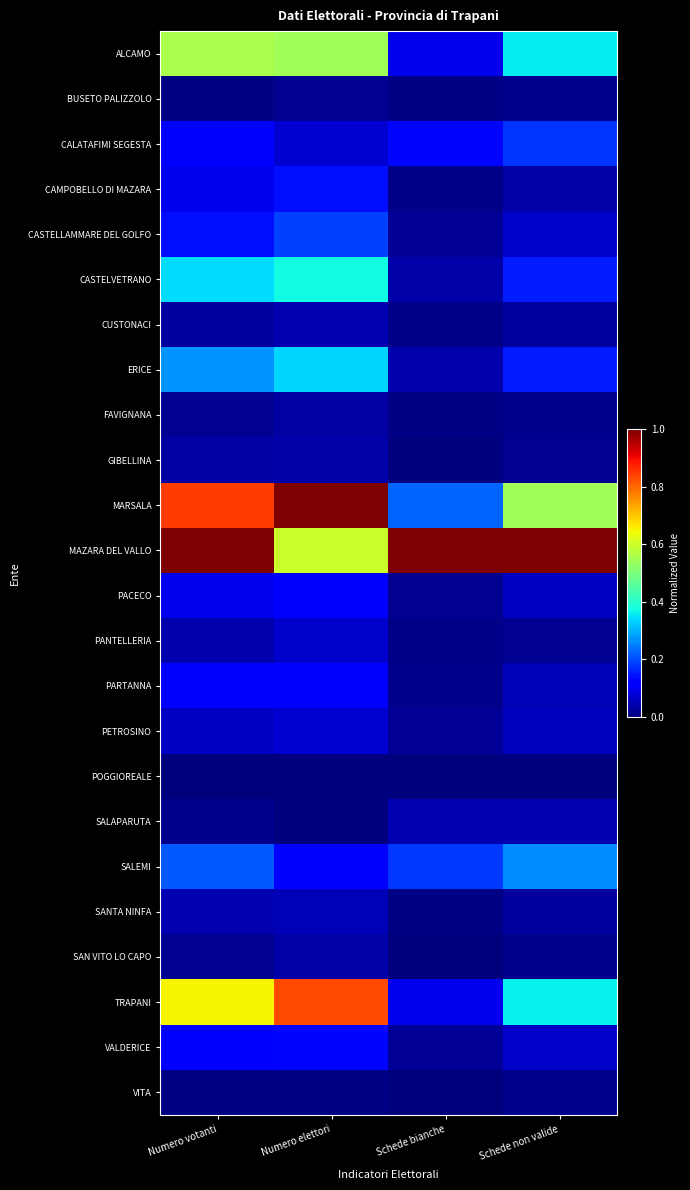

Reading right to left, what are all the values shown in this chart?

ALCAMO: Schede non valide=0.4	Schede bianche=0.1	Numero elettori=0.5	Numero votanti=0.6
BUSETO PALIZZOLO: Schede non valide=0.0	Schede bianche=0.0	Numero elettori=0.0	Numero votanti=0.0
CALATAFIMI SEGESTA: Schede non valide=0.2	Schede bianche=0.1	Numero elettori=0.1	Numero votanti=0.1
CAMPOBELLO DI MAZARA: Schede non valide=0.0	Schede bianche=0.0	Numero elettori=0.1	Numero votanti=0.1
CASTELLAMMARE DEL GOLFO: Schede non valide=0.1	Schede bianche=0.0	Numero elettori=0.2	Numero votanti=0.1
CASTELVETRANO: Schede non valide=0.2	Schede bianche=0.0	Numero elettori=0.4	Numero votanti=0.3
CUSTONACI: Schede non valide=0.0	Schede bianche=0.0	Numero elettori=0.0	Numero votanti=0.0
ERICE: Schede non valide=0.2	Schede bianche=0.0	Numero elettori=0.3	Numero votanti=0.3
FAVIGNANA: Schede non valide=0.0	Schede bianche=0.0	Numero elettori=0.0	Numero votanti=0.0
GIBELLINA: Schede non valide=0.0	Schede bianche=0.0	Numero elettori=0.0	Numero votanti=0.0
MARSALA: Schede non valide=0.5	Schede bianche=0.2	Numero elettori=1.0	Numero votanti=0.8
MAZARA DEL VALLO: Schede non valide=1.0	Schede bianche=1.0	Numero elettori=0.6	Numero votanti=1.0
PACECO: Schede non valide=0.1	Schede bianche=0.0	Numero elettori=0.1	Numero votanti=0.1
PANTELLERIA: Schede non valide=0.0	Schede bianche=0.0	Numero elettori=0.1	Numero votanti=0.0
PARTANNA: Schede non valide=0.0	Schede bianche=0.0	Numero elettori=0.1	Numero votanti=0.1
PETROSINO: Schede non valide=0.1	Schede bianche=0.0	Numero elettori=0.1	Numero votanti=0.1
POGGIOREALE: Schede non valide=0.0	Schede bianche=0.0	Numero elettori=0.0	Numero votanti=0.0
SALAPARUTA: Schede non valide=0.0	Schede bianche=0.0	Numero elettori=0.0	Numero votanti=0.0
SALEMI: Schede non valide=0.3	Schede bianche=0.2	Numero elettori=0.1	Numero votanti=0.2
SANTA NINFA: Schede non valide=0.0	Schede bianche=0.0	Numero elettori=0.0	Numero votanti=0.0
SAN VITO LO CAPO: Schede non valide=0.0	Schede bianche=0.0	Numero elettori=0.0	Numero votanti=0.0
TRAPANI: Schede non valide=0.4	Schede bianche=0.1	Numero elettori=0.8	Numero votanti=0.7
VALDERICE: Schede non valide=0.1	Schede bianche=0.0	Numero elettori=0.1	Numero votanti=0.1
VITA: Schede non valide=0.0	Schede bianche=0.0	Numero elettori=0.0	Numero votanti=0.0